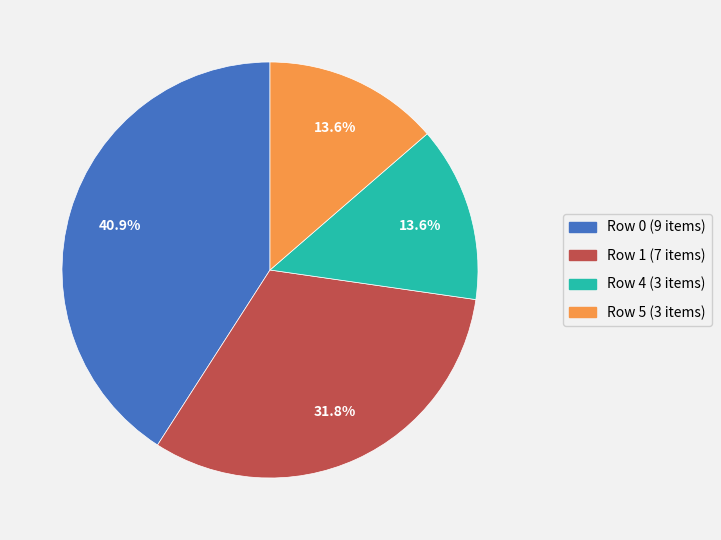

Is there any slice that represents more than half of the pie?

No